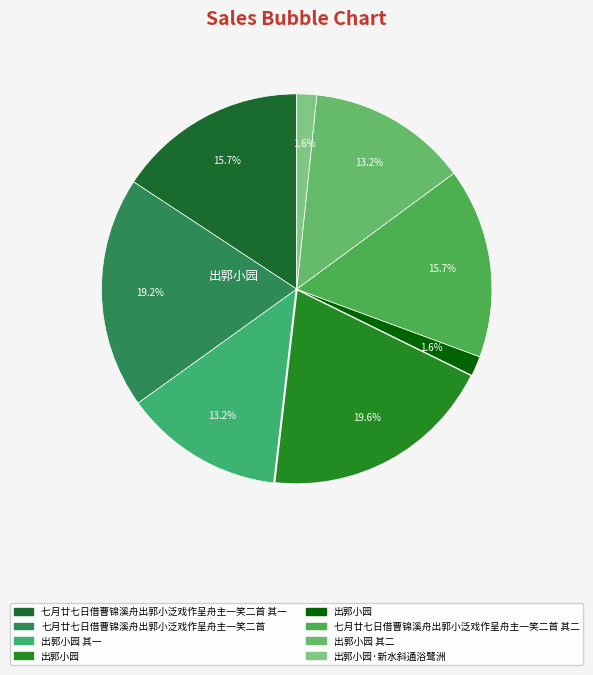

Rank the categories by value from highest to lowest.

出郭小园, 七月廿七日借曹锦溪舟出郭小泛戏作呈舟主一笑二首, 七月廿七日借曹锦溪舟出郭小泛戏作呈舟主一笑二首 其二, 七月廿七日借曹锦溪舟出郭小泛戏作呈舟主一笑二首 其一, 出郭小园 其二, 出郭小园 其一, 出郭小园·新水斜通浴鹭洲, 出郭小园